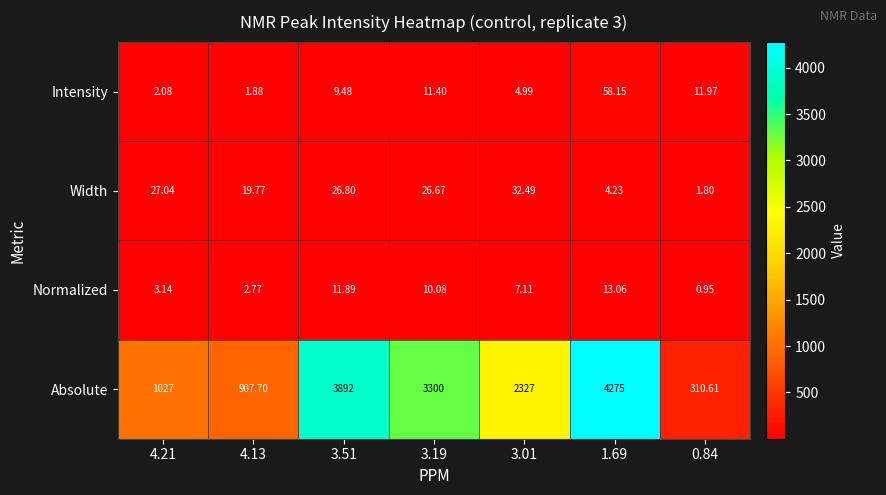

Between 4.13 and 3.01, which series saw the biggest shift?

Absolute